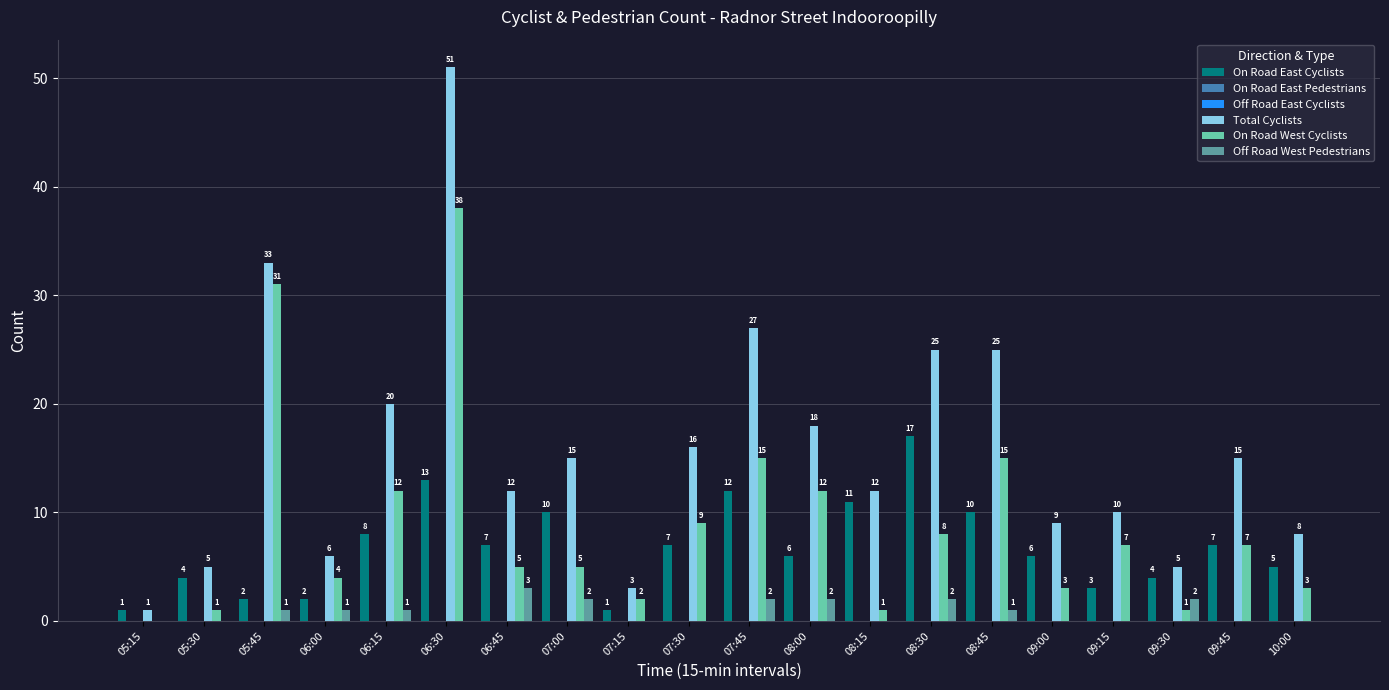

Reading left to right, transcribe all the data shown in this chart.

On Road East Cyclists: 1	4	2	2	8	13	7	10	1	7	12	6	11	17	10	6	3	4	7	5
On Road East Pedestrians: 0	0	0	0	0	0	0	0	0	0	0	0	0	0	0	0	0	0	0	0
Off Road East Cyclists: 0	0	0	0	0	0	0	0	0	0	0	0	0	0	0	0	0	0	0	0
Total Cyclists: 1	5	33	6	20	51	12	15	3	16	27	18	12	25	25	9	10	5	15	8
On Road West Cyclists: 0	1	31	4	12	38	5	5	2	9	15	12	1	8	15	3	7	1	7	3
Off Road West Pedestrians: 0	0	1	1	1	0	3	2	0	0	2	2	0	2	1	0	0	2	0	0